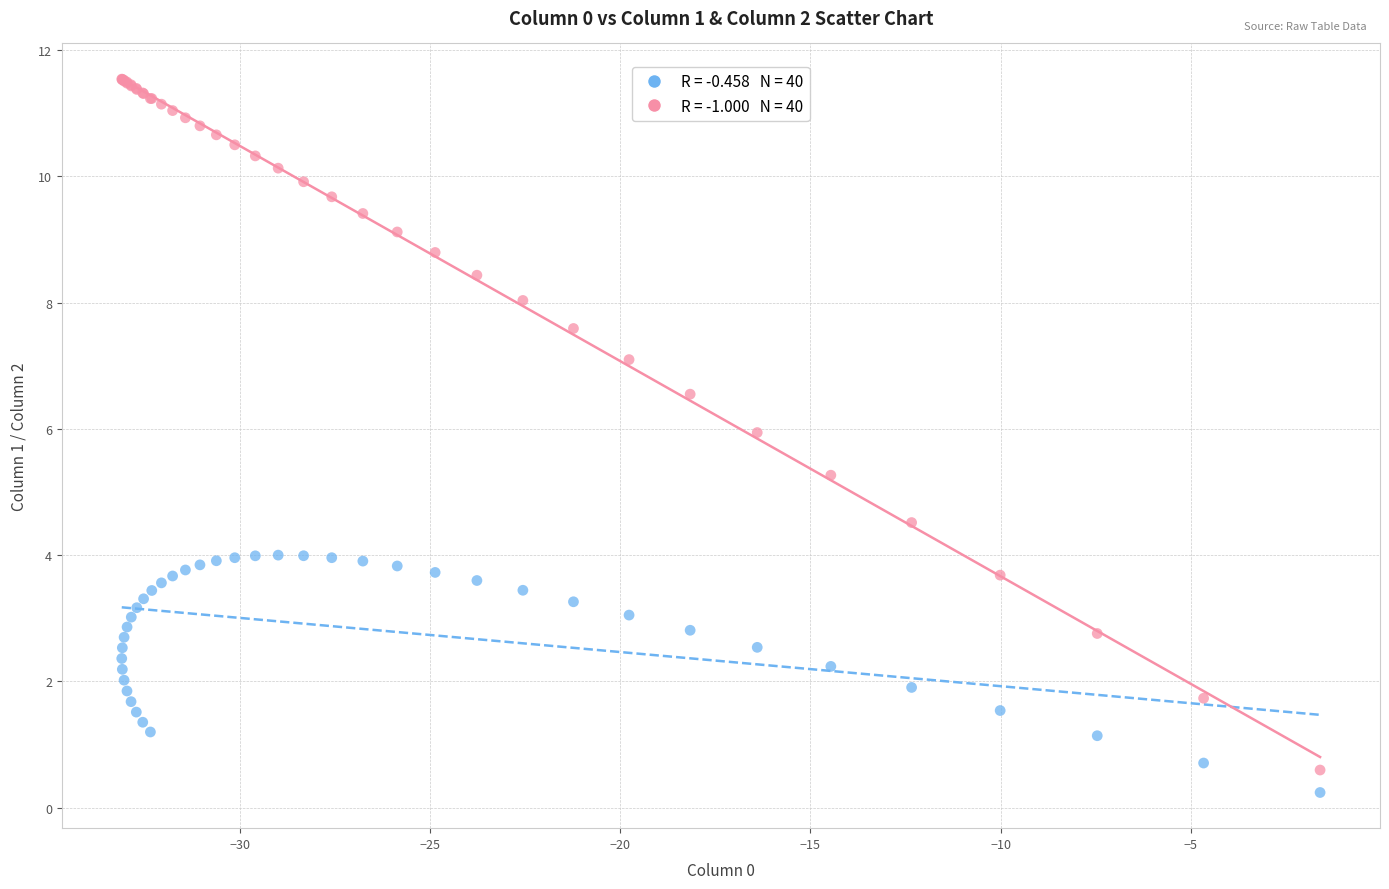

Across all series, what Y value is closest to 5?

5.3